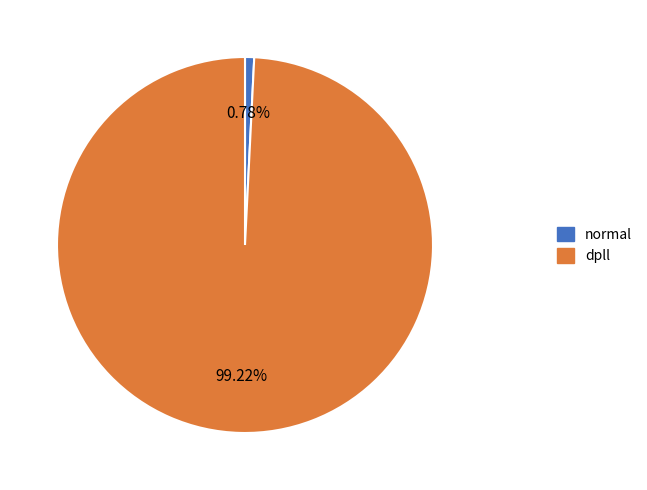

The dpll slice represents 93% of the pie. True or false?

False